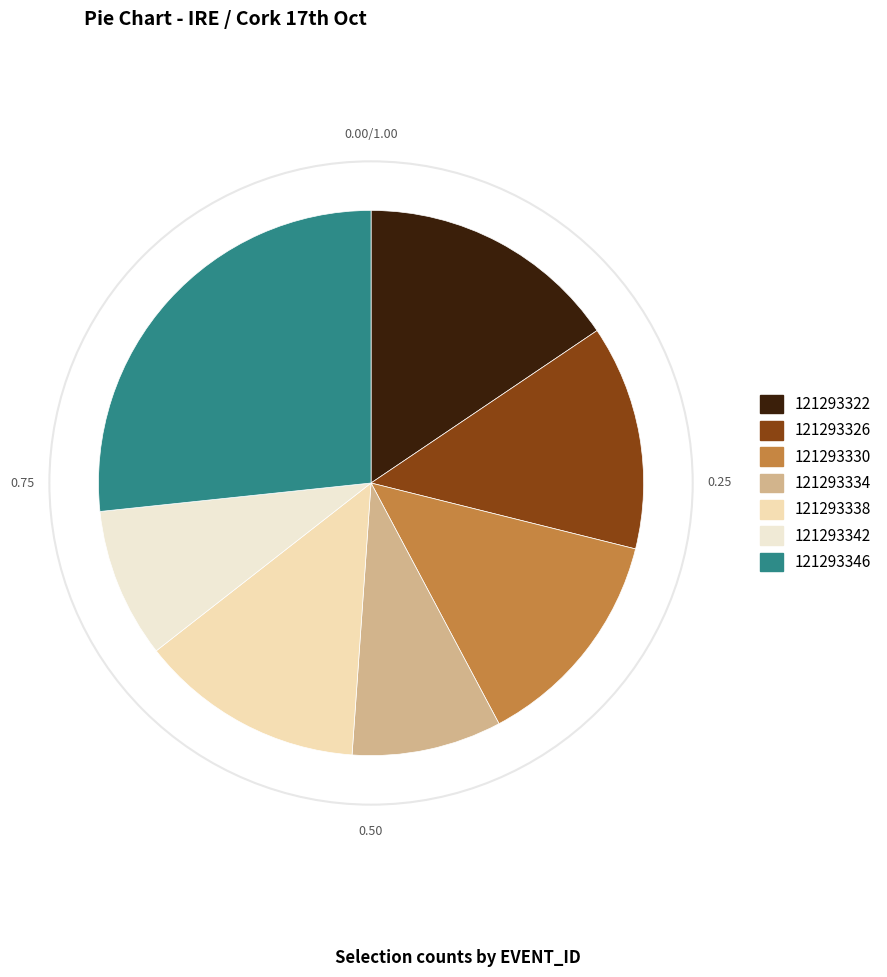

Which has a higher value, 121293322 or 121293338?

121293322